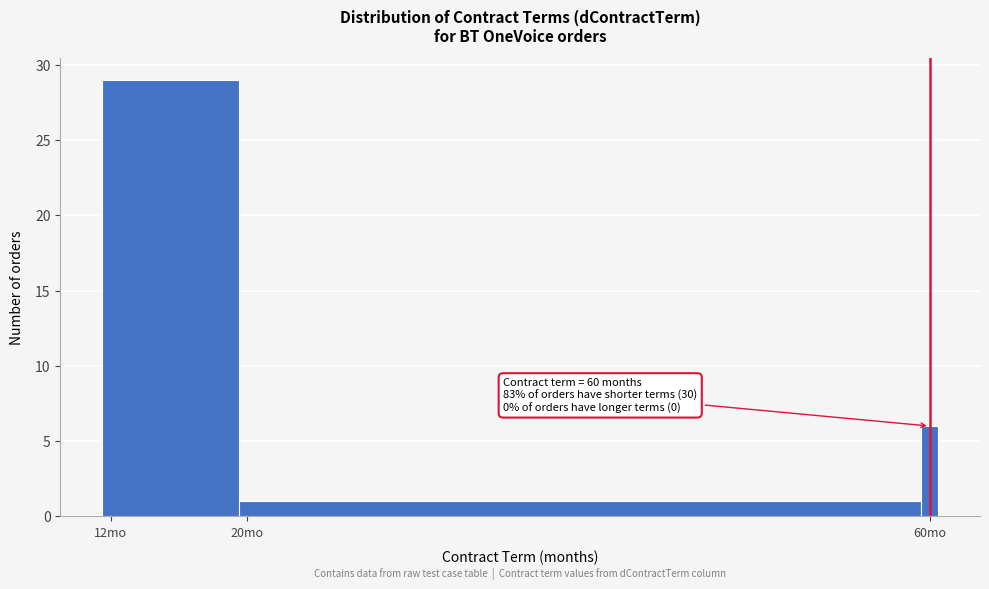

Read against the x-axis, roughly where is the centre of the tallest bar?

16